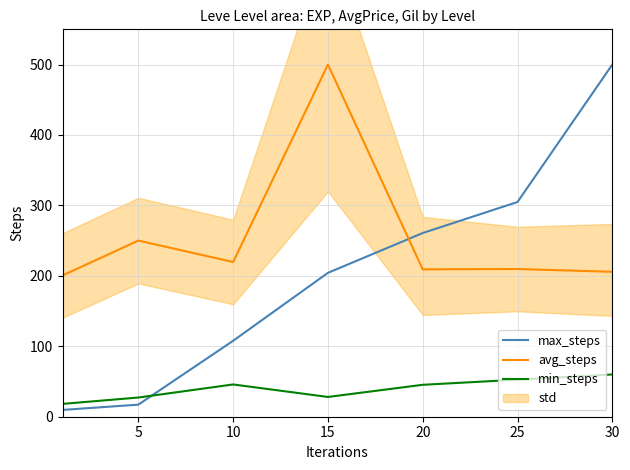

True or false: max_steps has more than 0 points higher than both neighbors.

False